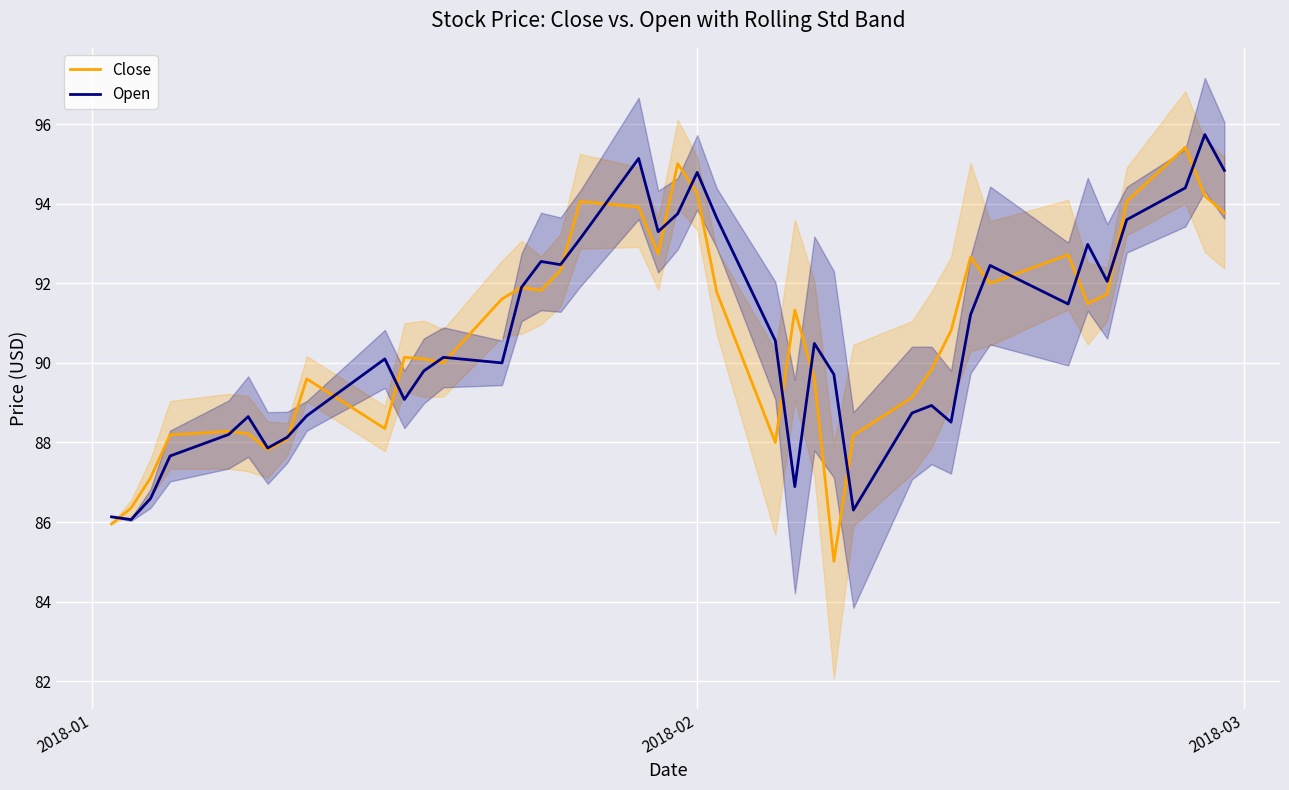

What are all the series names shown in the legend?

Close, Open